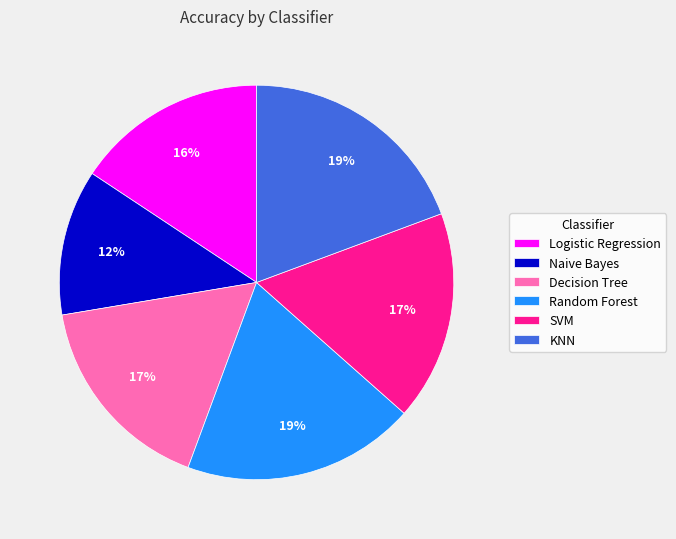

Do Decision Tree and SVM together represent more than half of the pie?

No